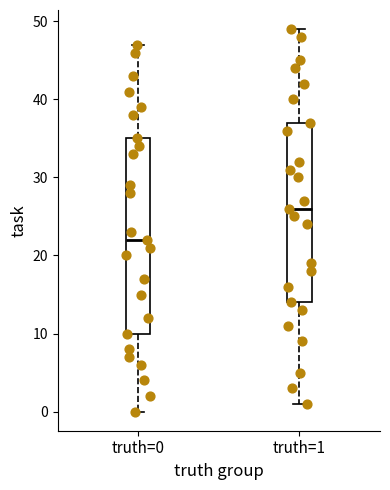

Where is the lower edge of the box for truth=1 on the y-axis? The values are not printed on the chart, so give them approximately, as read against the axis.

14